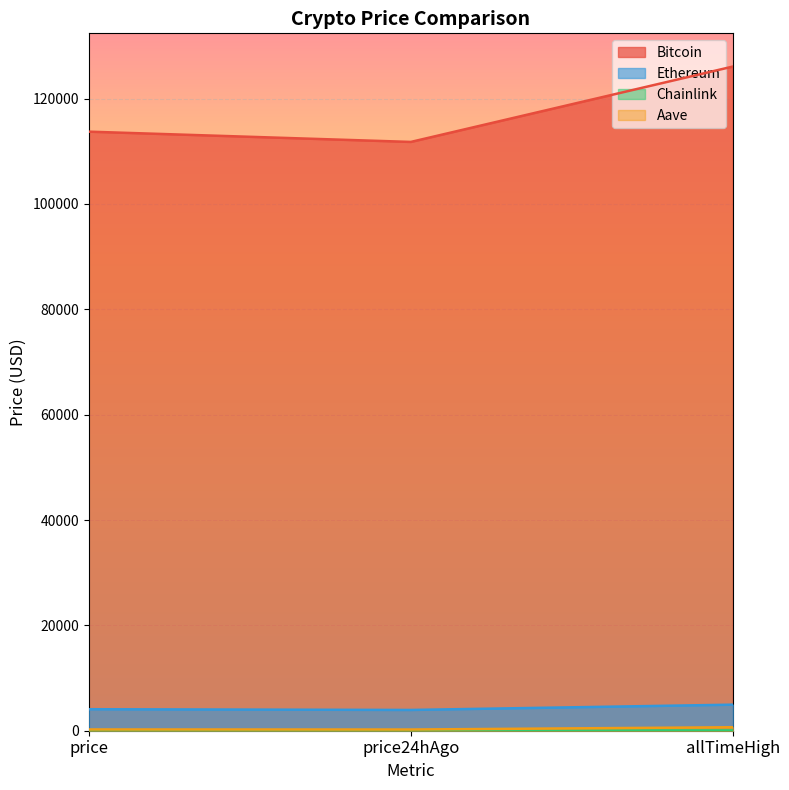

Between price and allTimeHigh, which series saw the biggest shift?

Bitcoin